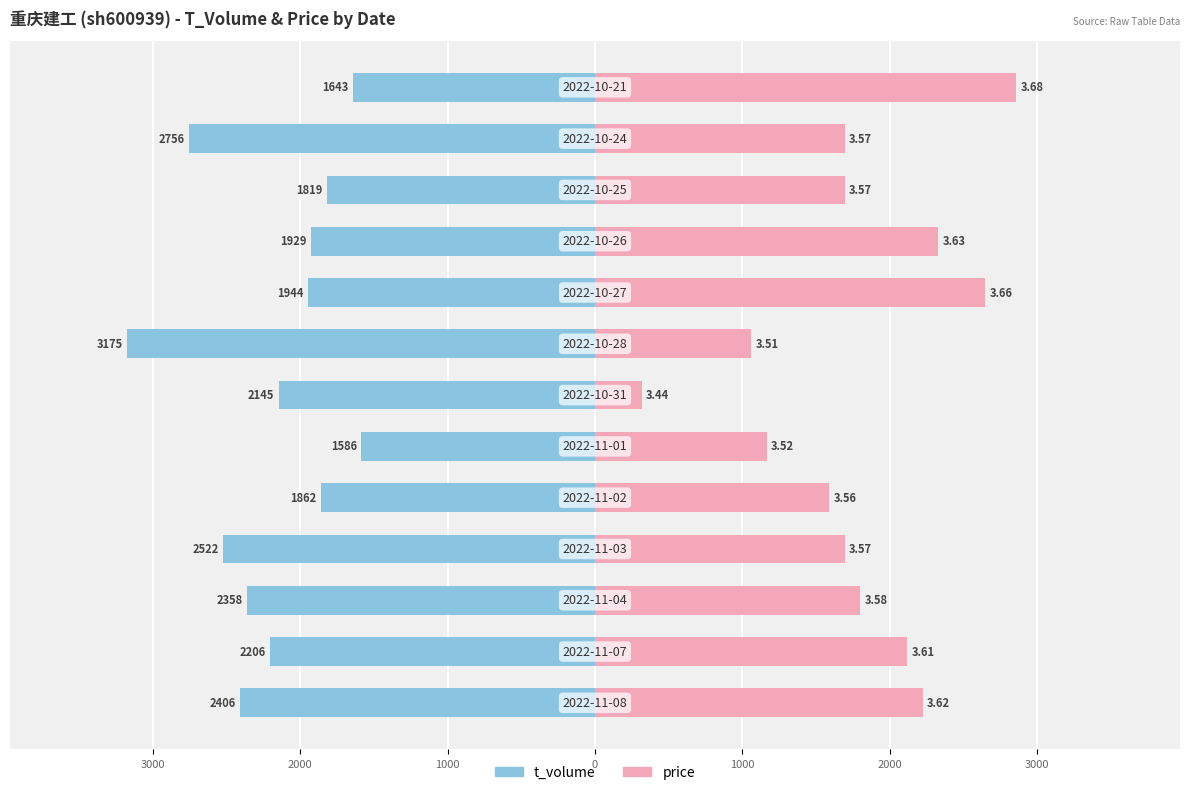

The t_volume series shows -1929.0 at 9. True or false?

True